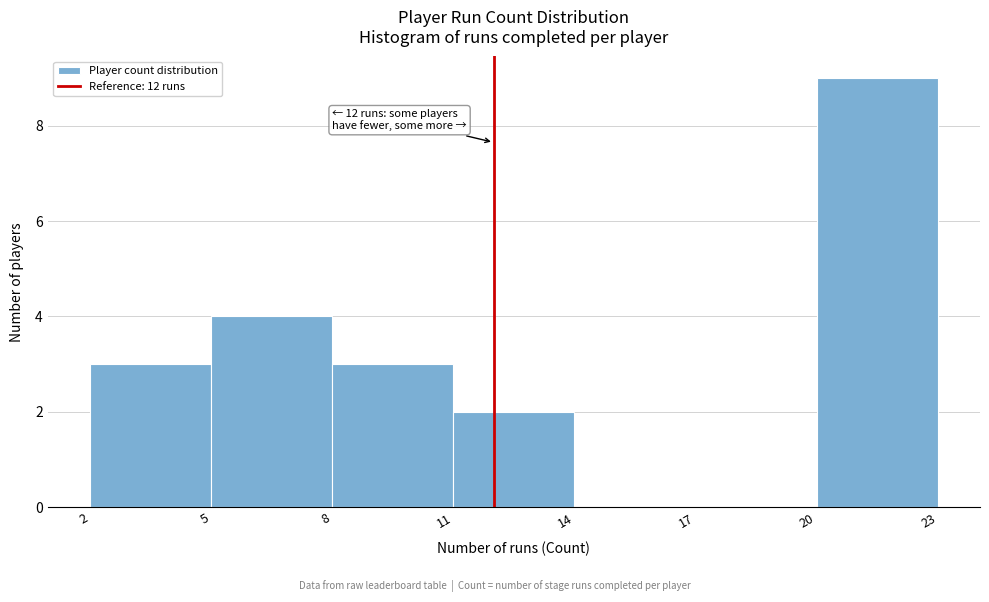

Which range on the x-axis has the tallest bar?

20 to 23